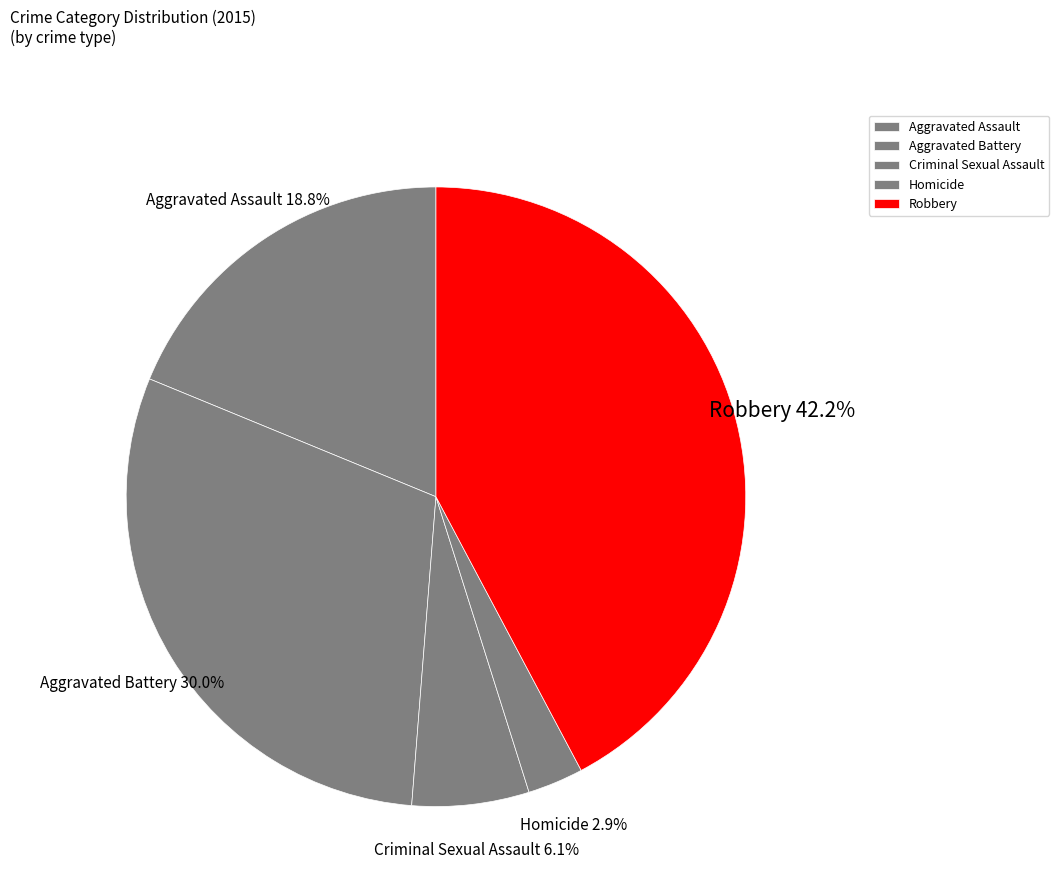

How many slices are in this pie chart?

5